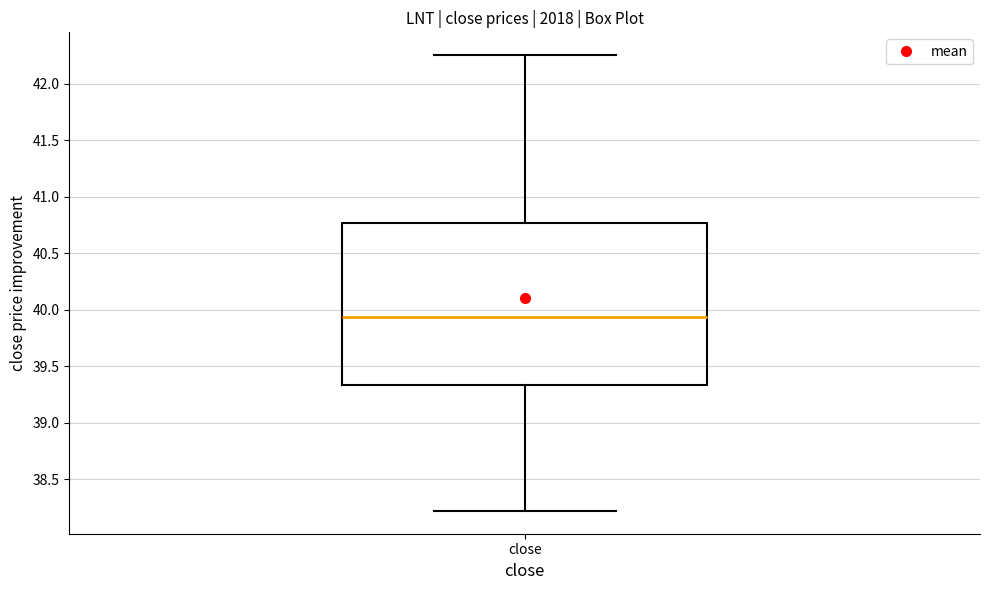

Read this box plot against the y-axis: the position of the median line, the range covered by the box, and the ends of both whiskers. The values are not printed on the chart, so give them approximately, as read against the axis.

median 39.95, box 39.35 to 40.75, whiskers 38.20 to 42.25